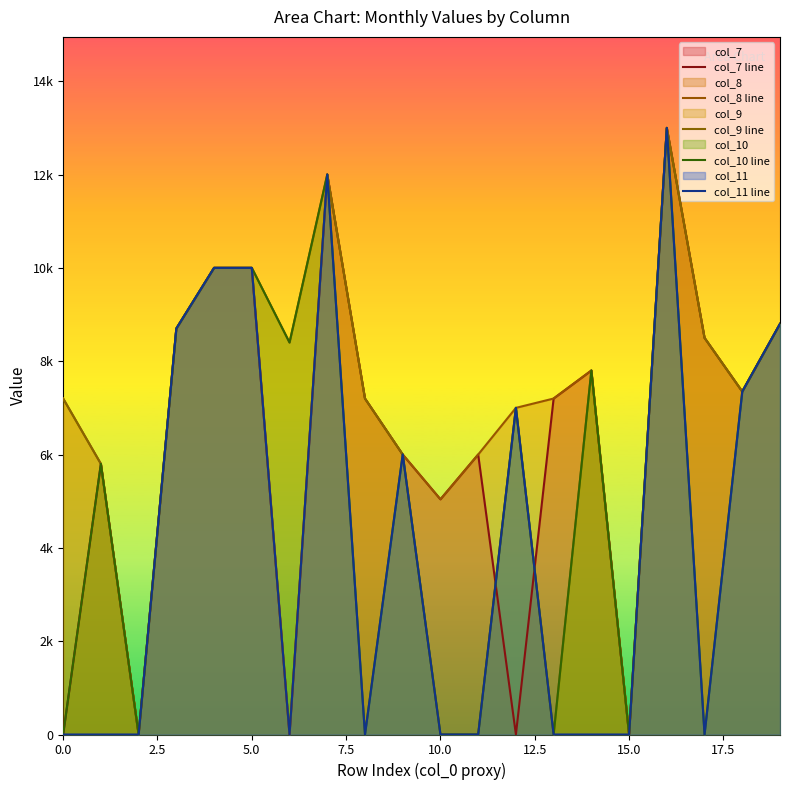

How many interior local valleys does the col_11 line series have?

3